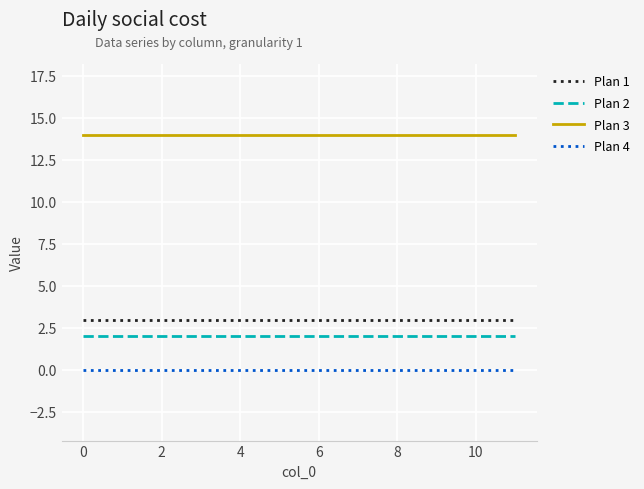

True or false: Plan 1 and Plan 3 cross at least once.

False